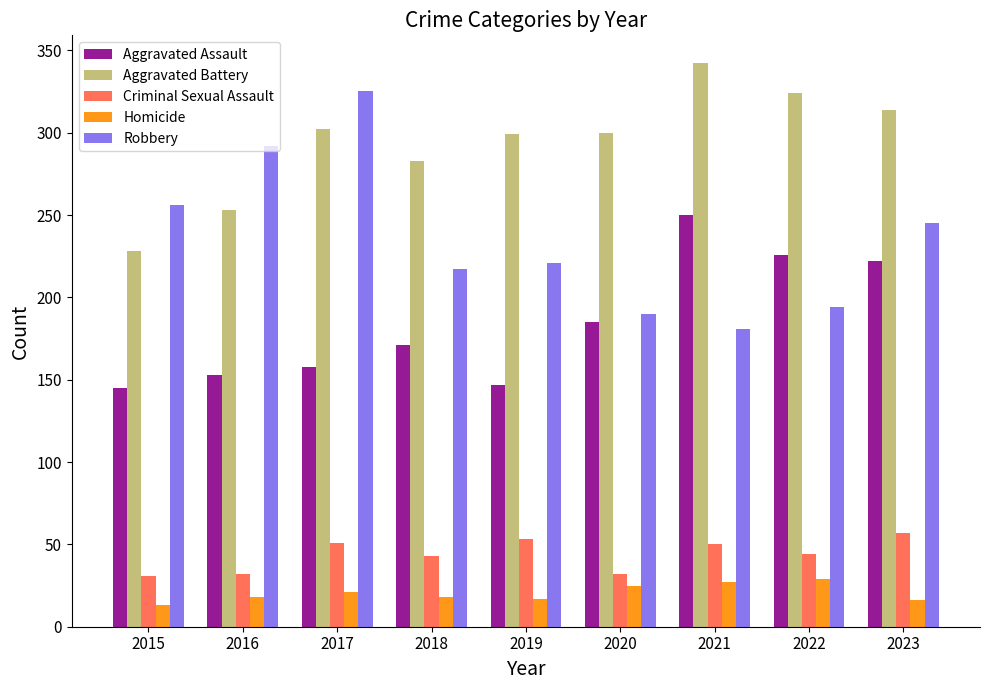

Which series changed the most between 2016 and 2021?

Robbery